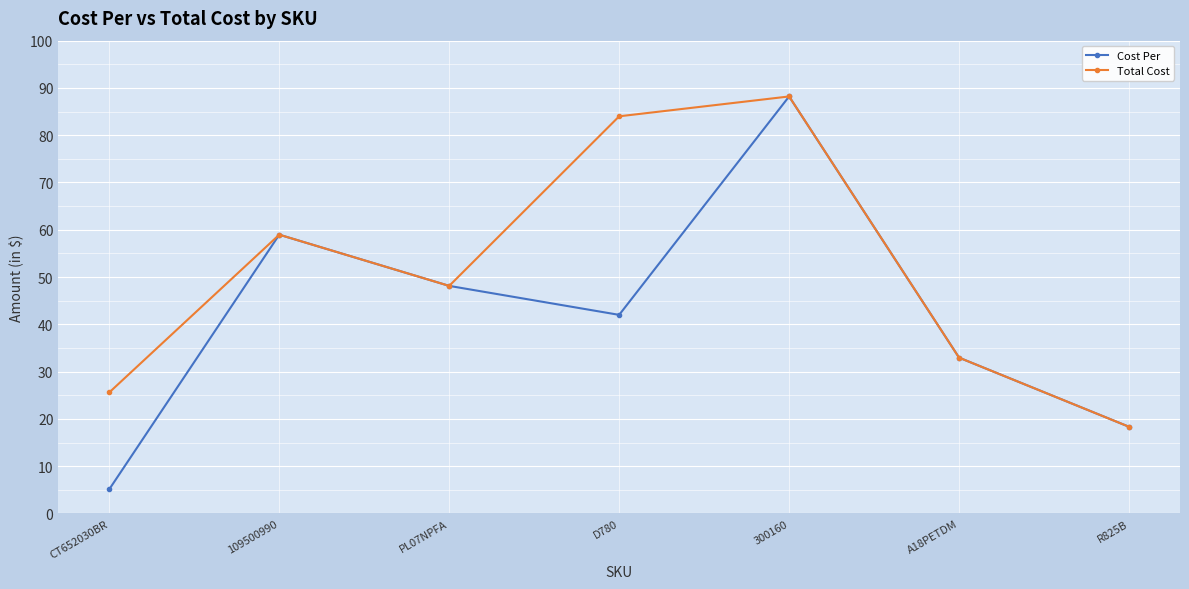

Rank the series by their average value, from highest to lowest.

Total Cost, Cost Per